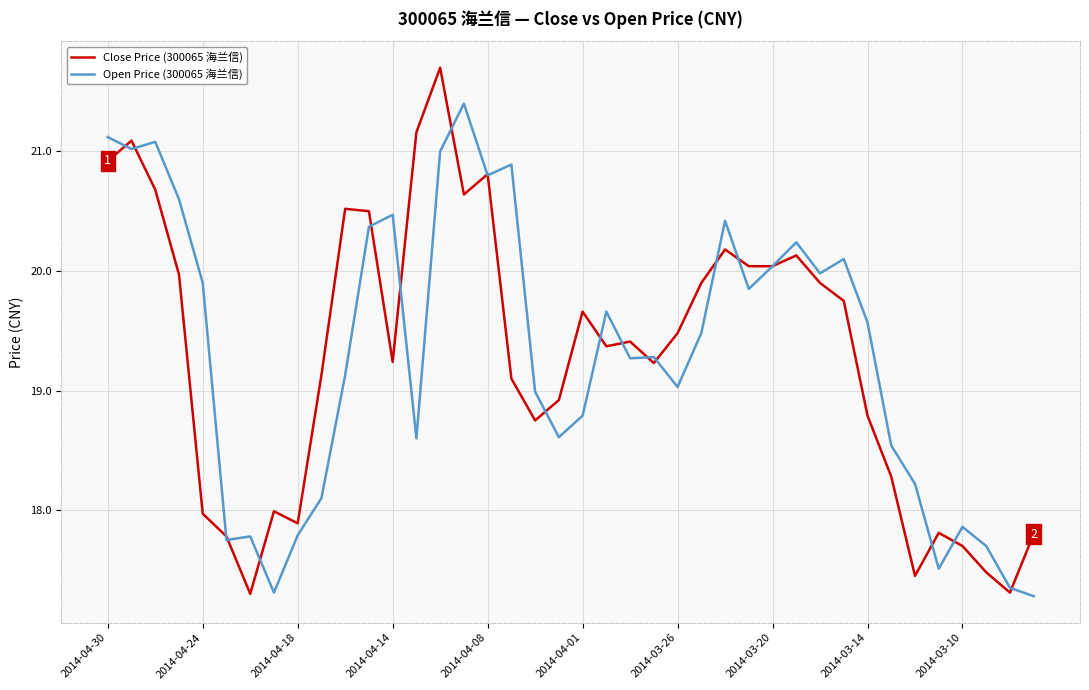

Which series has the largest range (max minus min)?

Close Price (300065 海兰信)